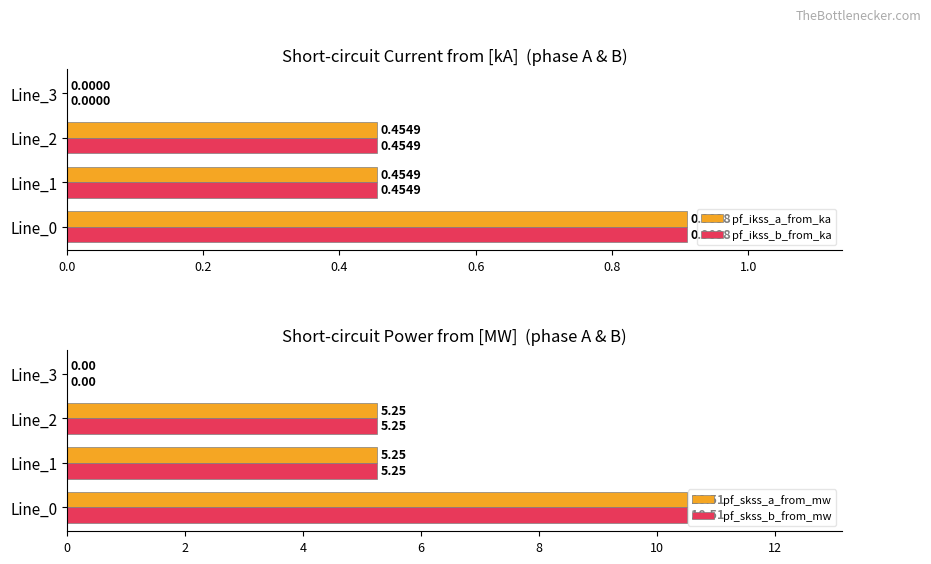

What is the greatest value displayed?

10.5